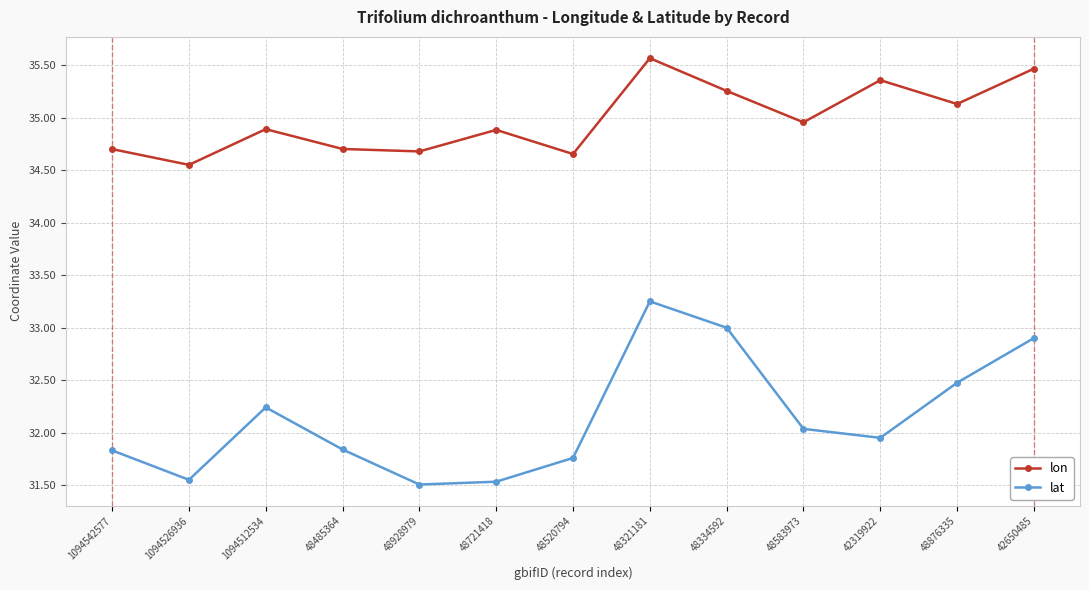

What is the sum of all lon values?

454.8